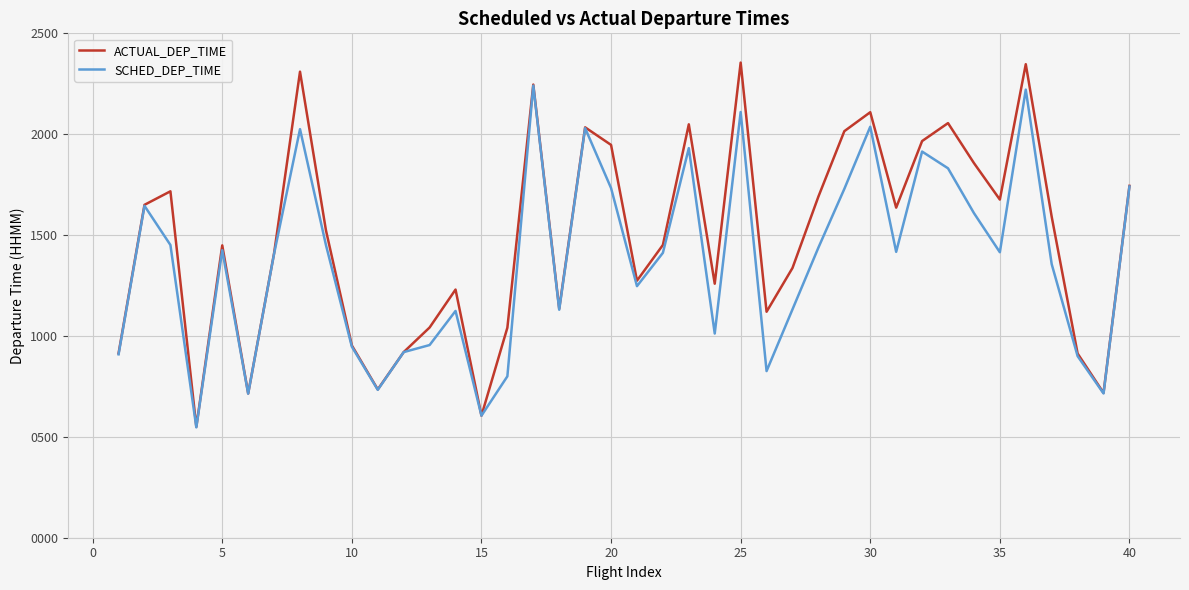

What is the greatest value displayed?

2355